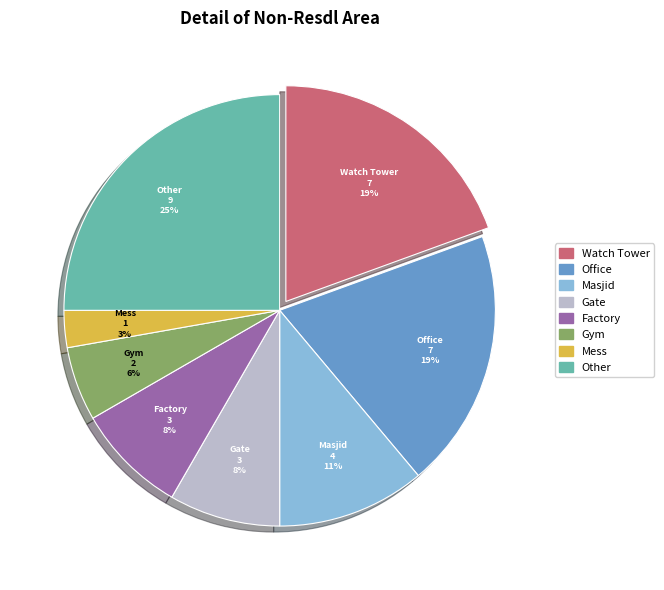

To the nearest percent, what is the average slice percentage?

12%